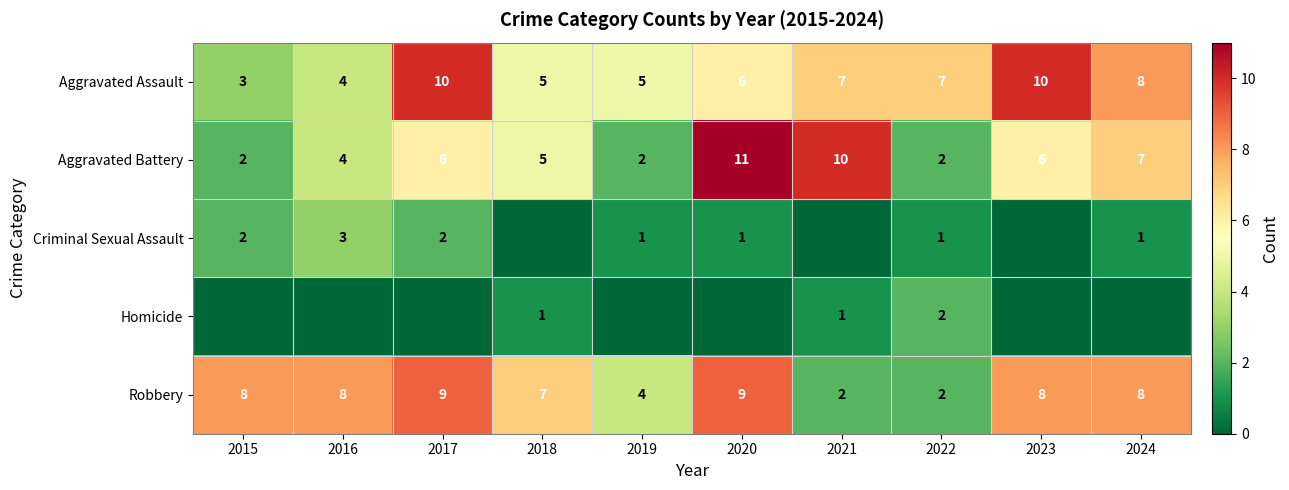

At which category does the chart reach its peak across all series?

2020